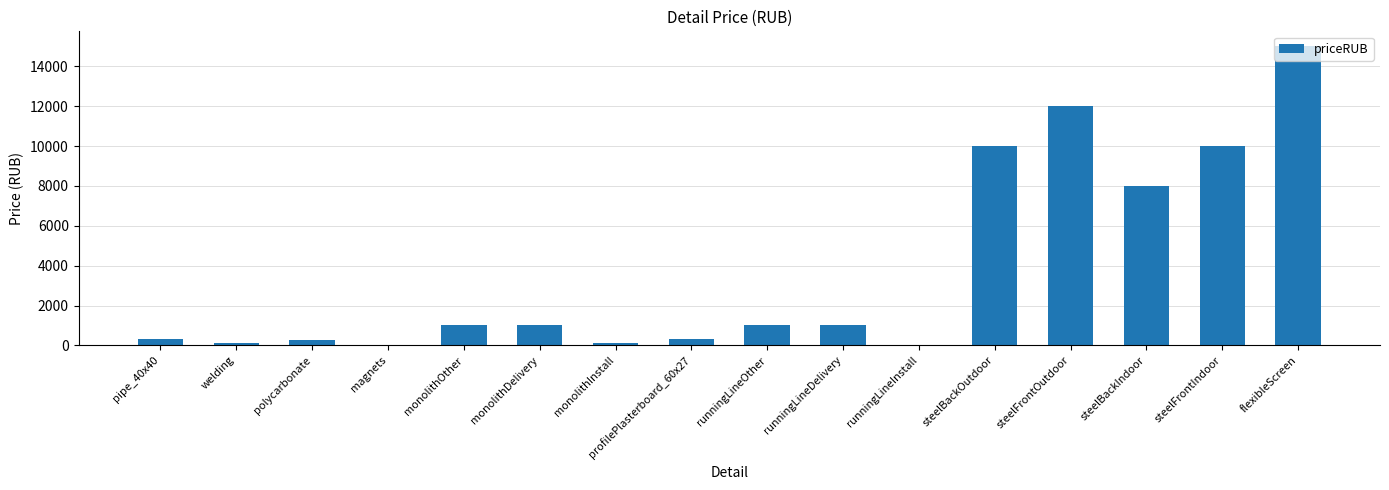

What value does the data have at monolithDelivery, to the nearest 10?

1000